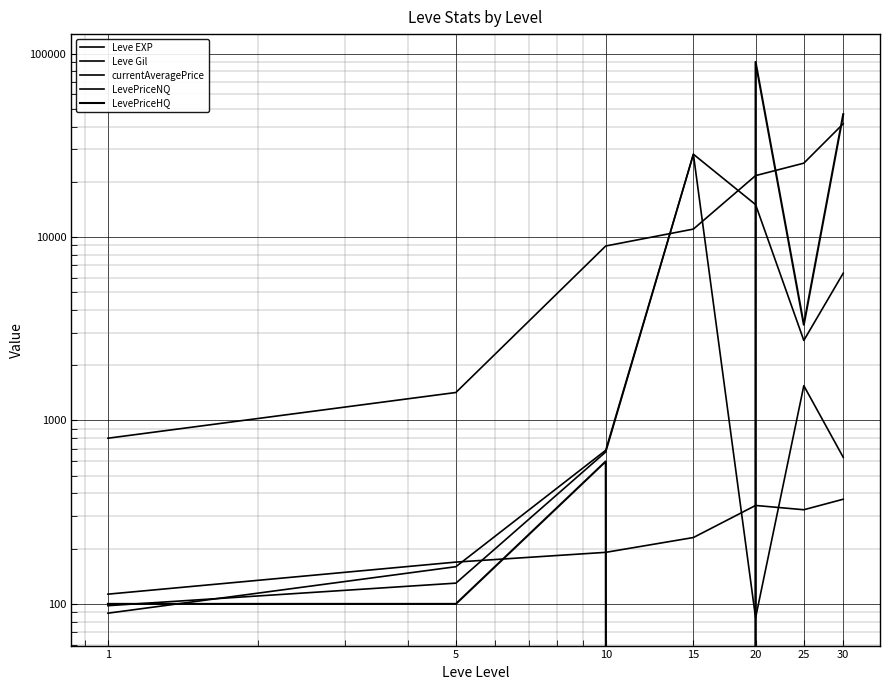

Reading left to right, extract all data points from this chart.

Leve EXP: 1=800.0	5=1420.0	10=8930.0	15=11040.0	20=21600.0	25=25250.0	30=41410.0
Leve Gil: 1=113.0	5=169.0	10=191.0	15=230.0	20=344.0	25=326.0	30=372.0
currentAveragePrice: 1=97.8	5=129.8	10=673.4	15=28250.0	20=15013.5	25=2729.8	30=6348.6
LevePriceNQ: 1=89.0	5=159.5	10=687.5	15=28250.0	20=84.0	25=1546.3	30=629.5
LevePriceHQ: 1=100.0	5=100.0	10=598.0	15=0.0	20=89997.0	25=3321.5	30=46670.2